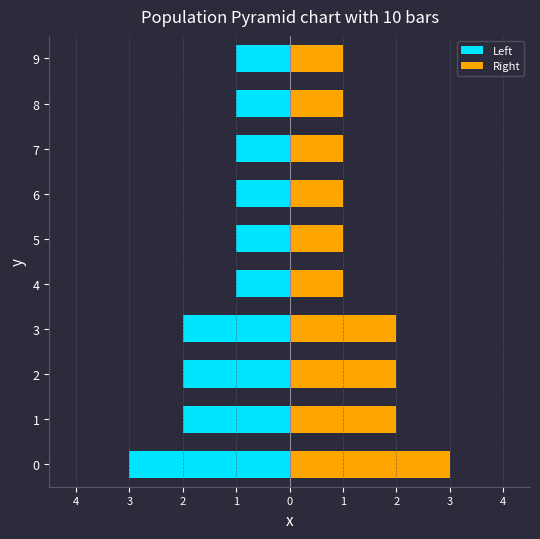

Between 3 and 1, which is larger?

3